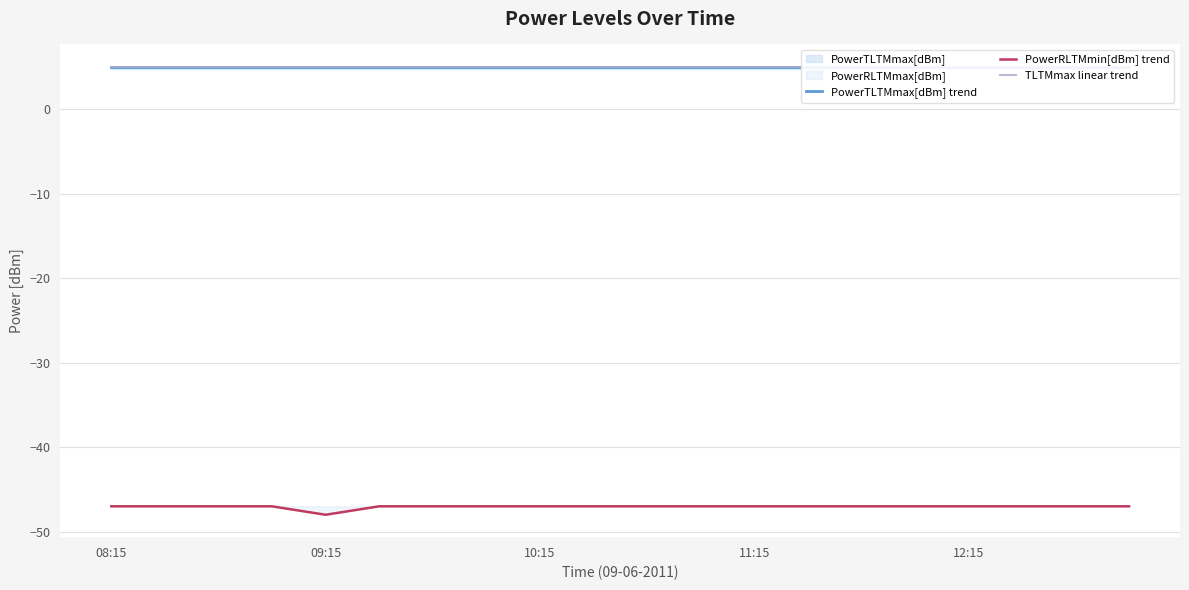

Read the PowerRLTMmin[dBm] trend value at 10.

-47.0